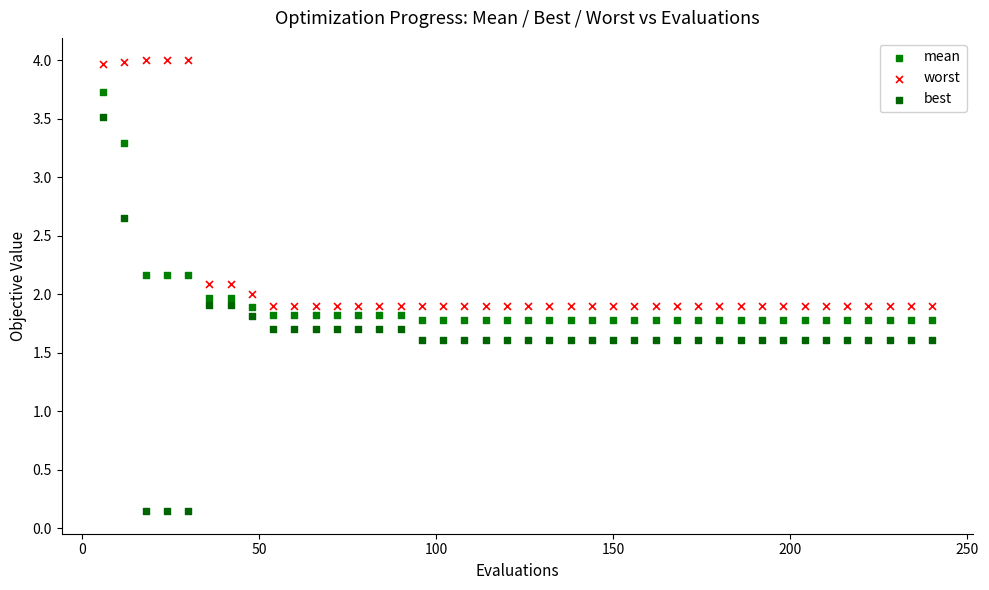

Which series has the widest spread of Y values?

best